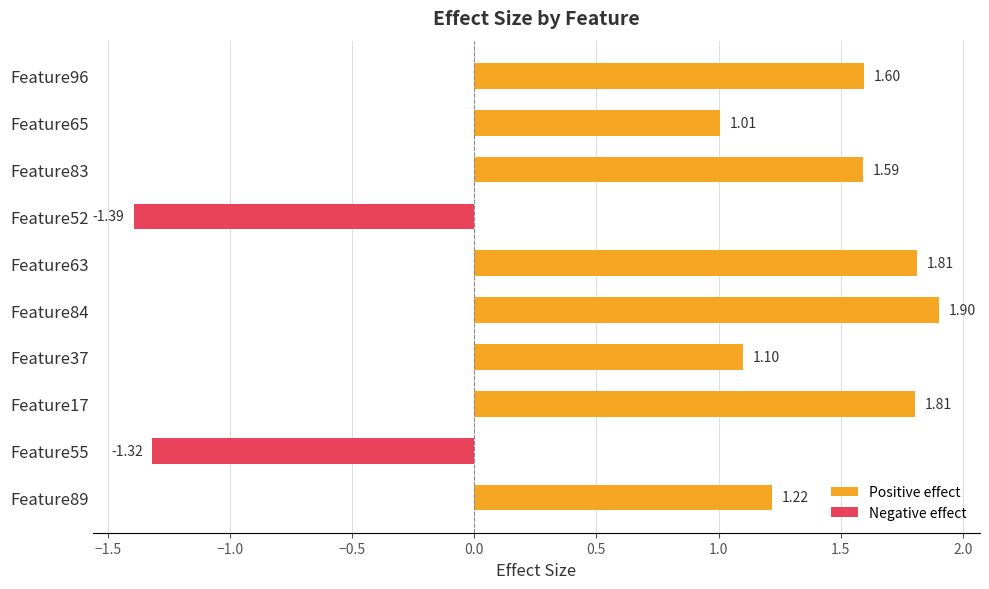

What is the sum of all values?

9.3